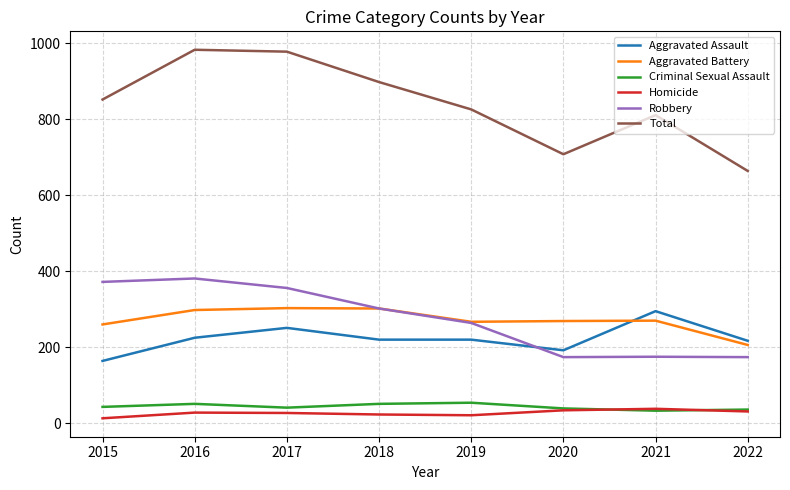

The value of Total at 2016 is 983. True or false?

True